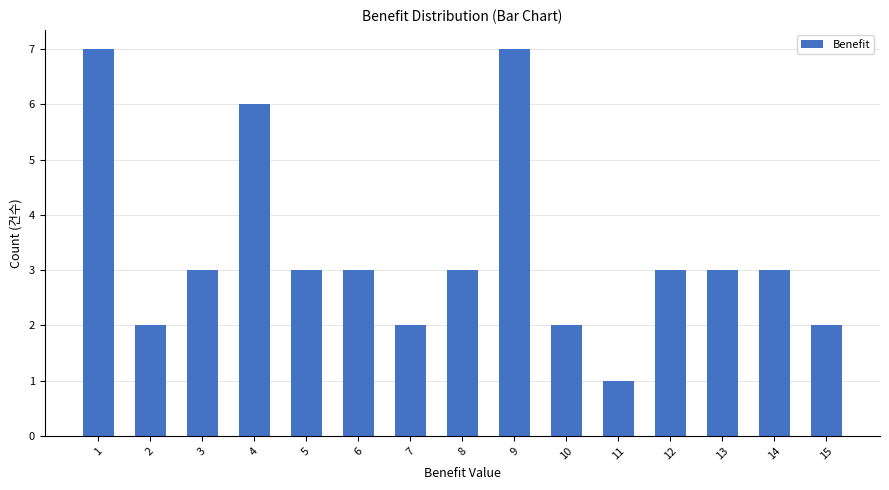

Which label corresponds to the smallest value in the chart?

11